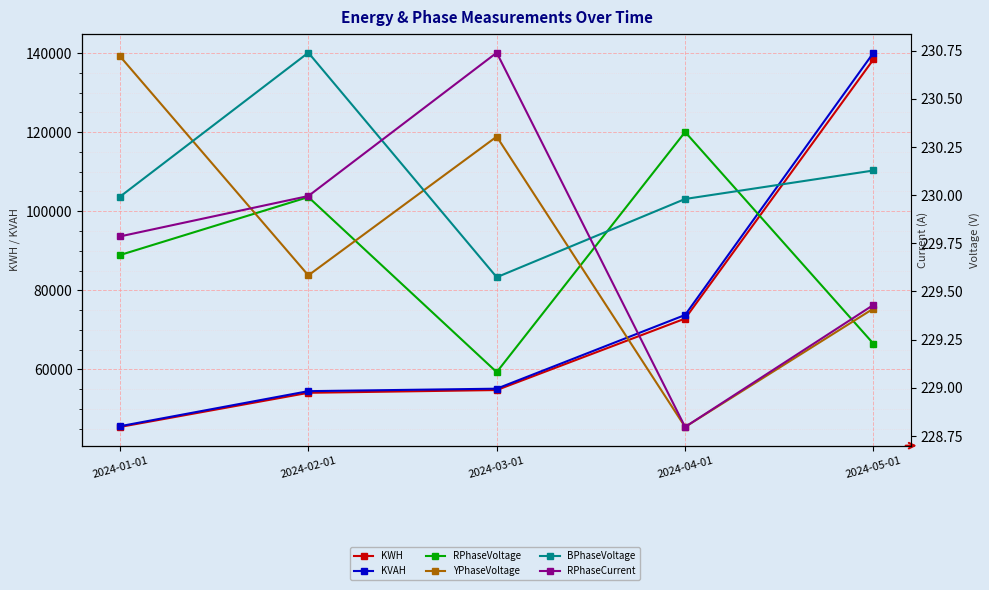

Does the chart display data point markers on the line(s)?

Yes